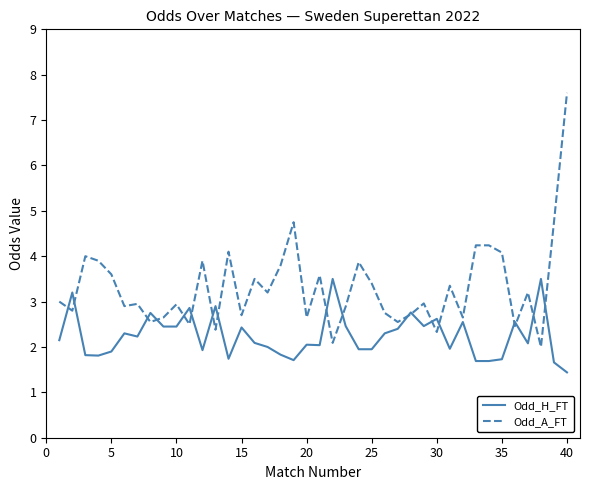

What are all the series names shown in the legend?

Odd_H_FT, Odd_A_FT